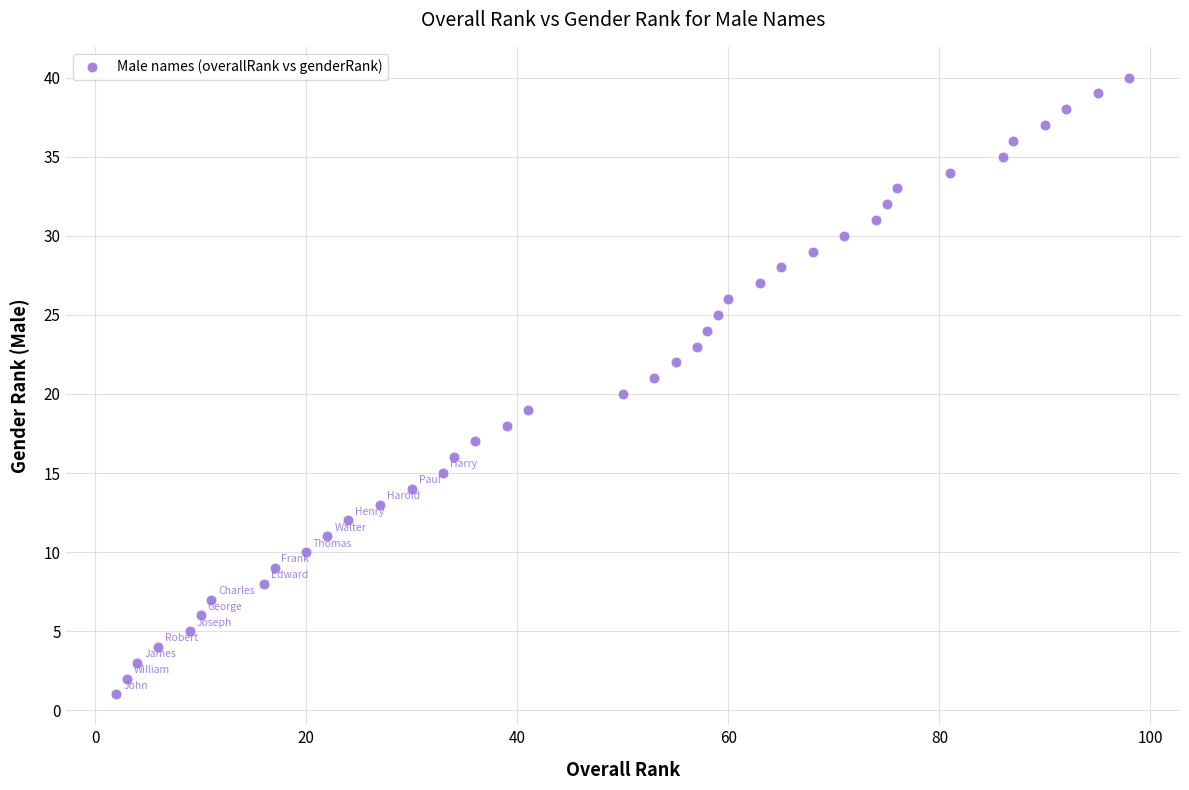

What is the range of X values (max minus min)?

96